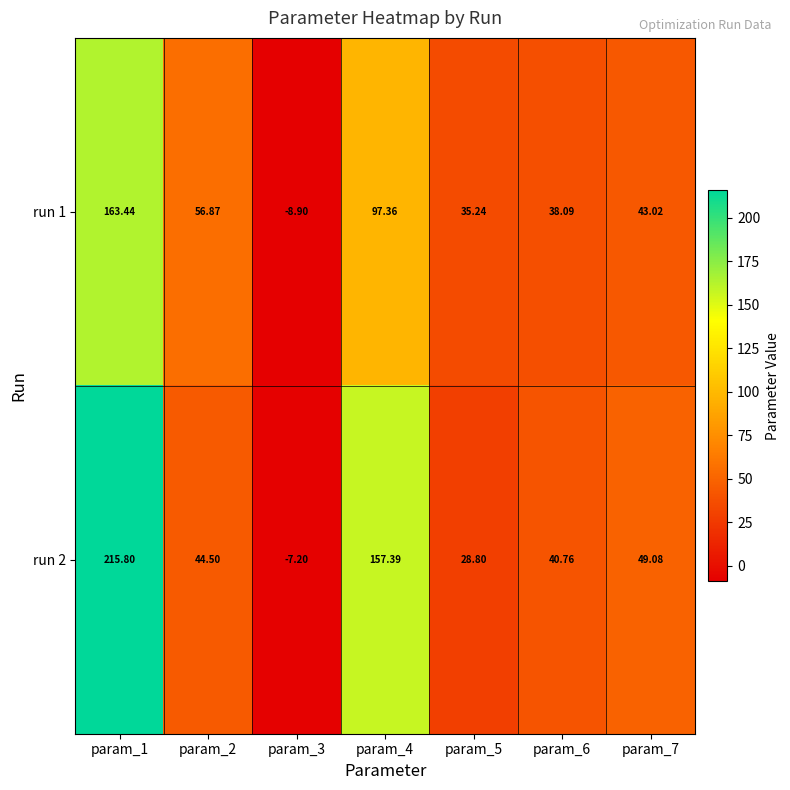

Rank the series at param_1 from highest to lowest value.

run 2, run 1